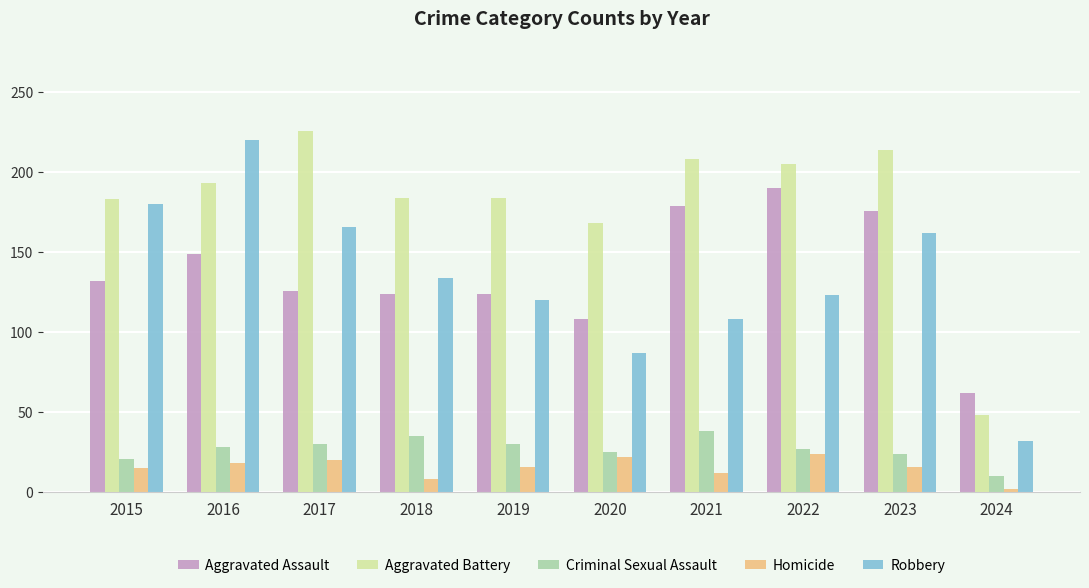

The value of Homicide at 2020 is 5. True or false?

False